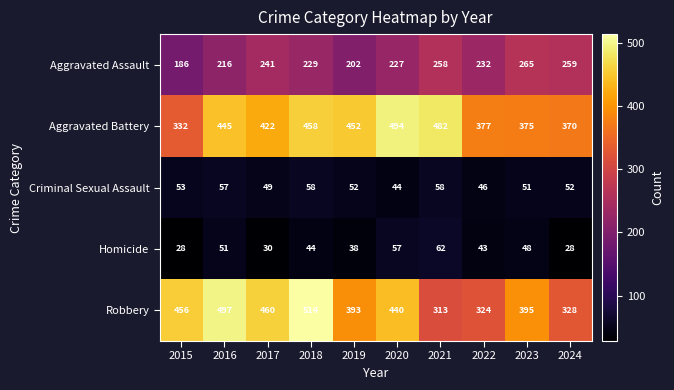

Is the value of Aggravated Battery at 2017 greater than the value of Criminal Sexual Assault at 2015?

Yes